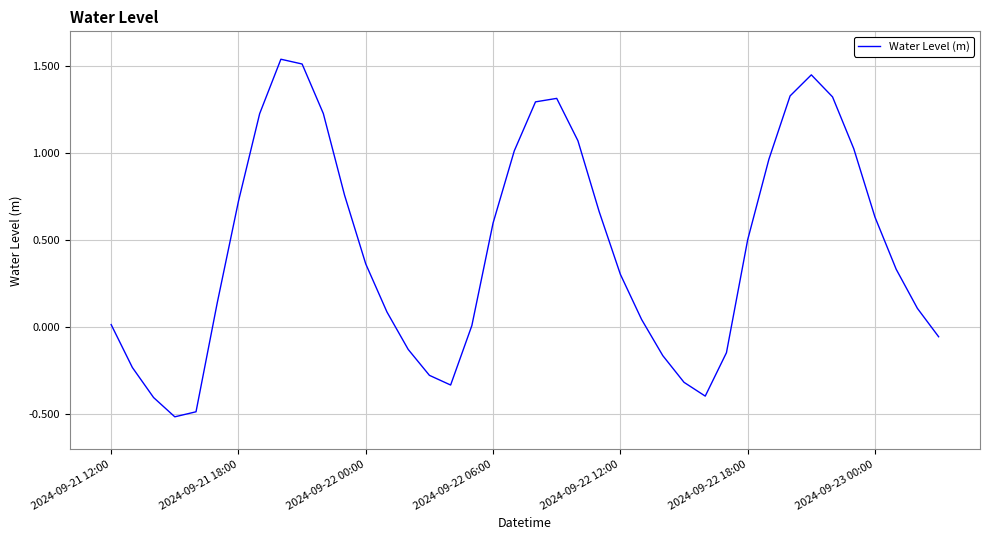

What is the difference between the maximum and minimum values?

2.1